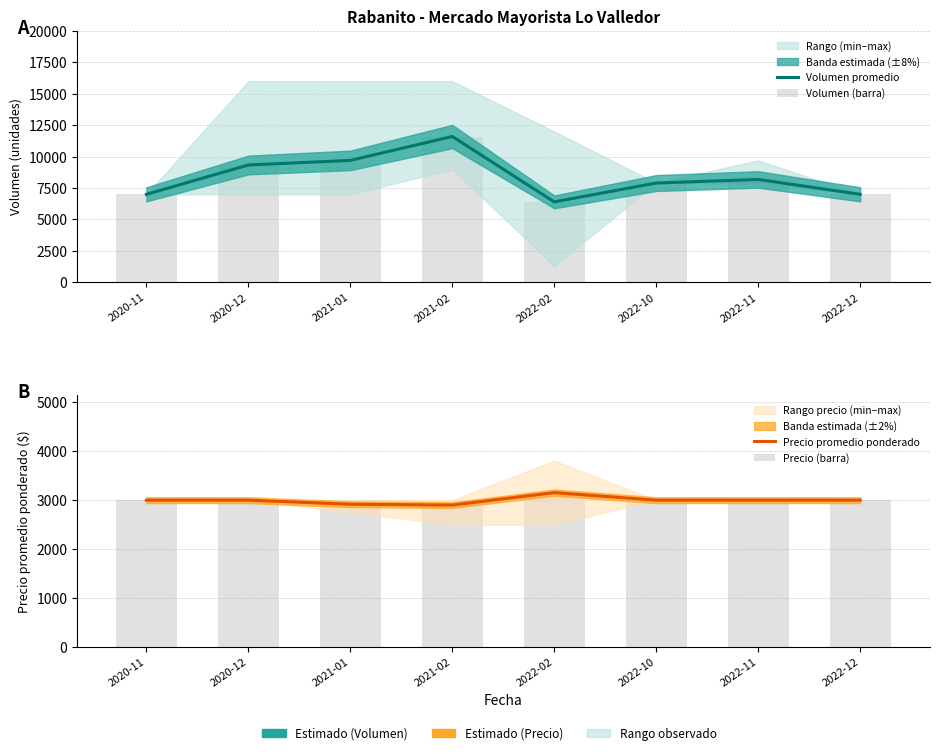

Rank the categories by Precio (barra) value from highest to lowest.

2022-02, 2020-11, 2020-12, 2022-10, 2022-11, 2022-12, 2021-01, 2021-02